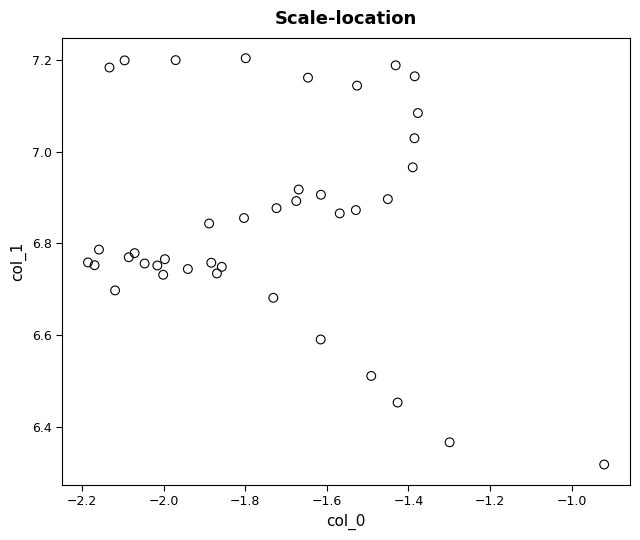

What is the range of Y values (max minus min)?

0.9